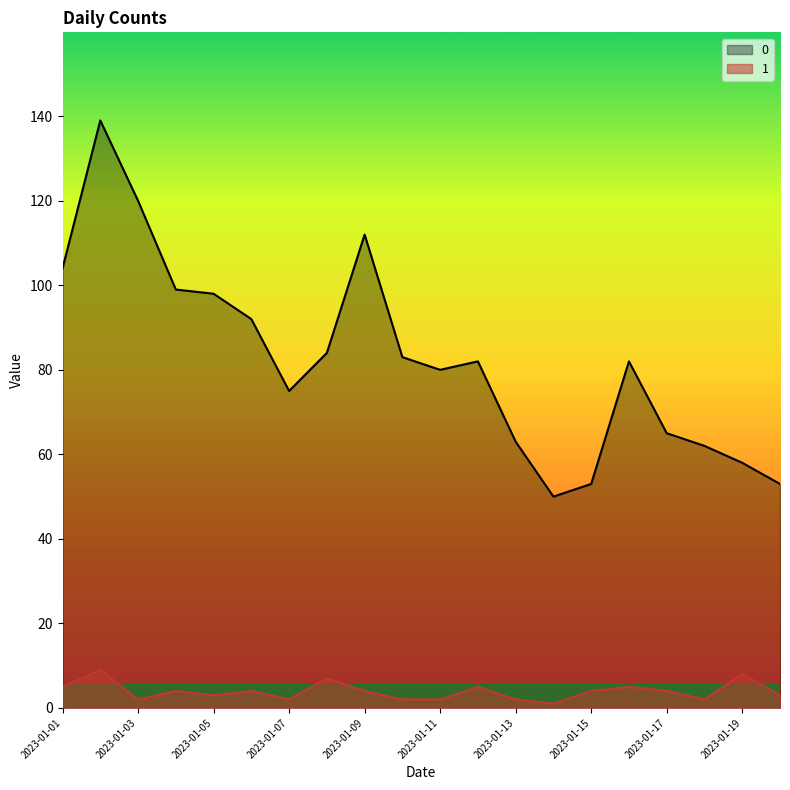

The value of 0 at 2023-01-10 is 113. True or false?

False